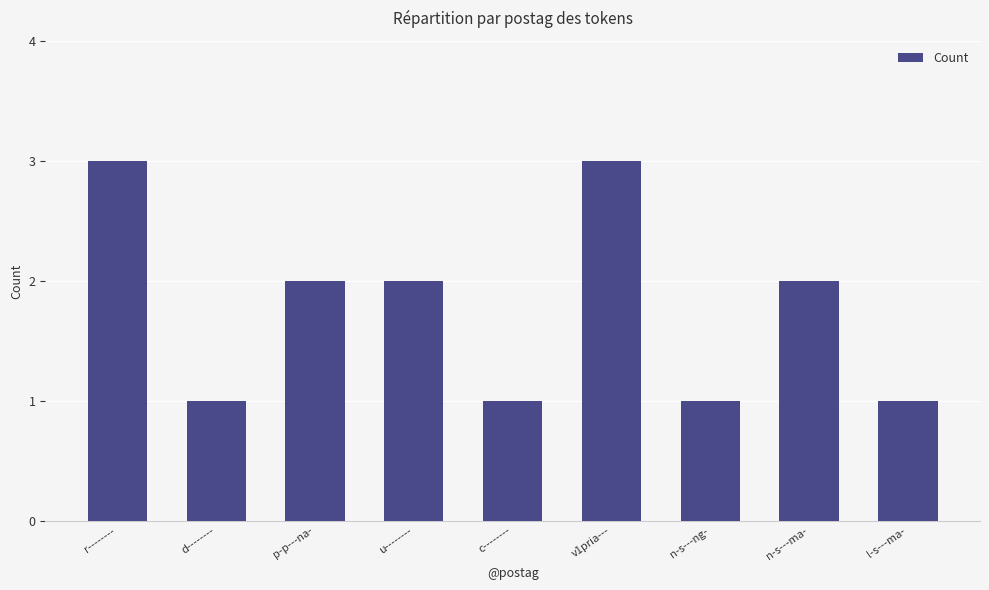

What is the greatest value displayed?

3